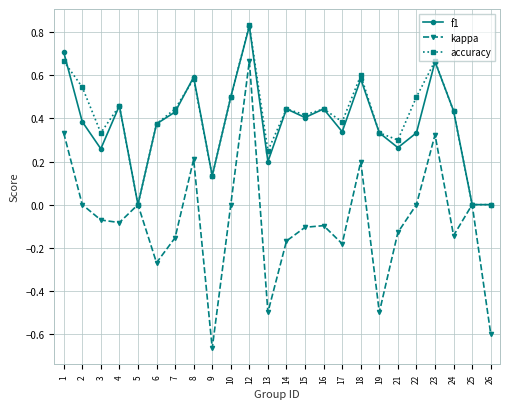

Count the accuracy values in the range 0 to 1.

24